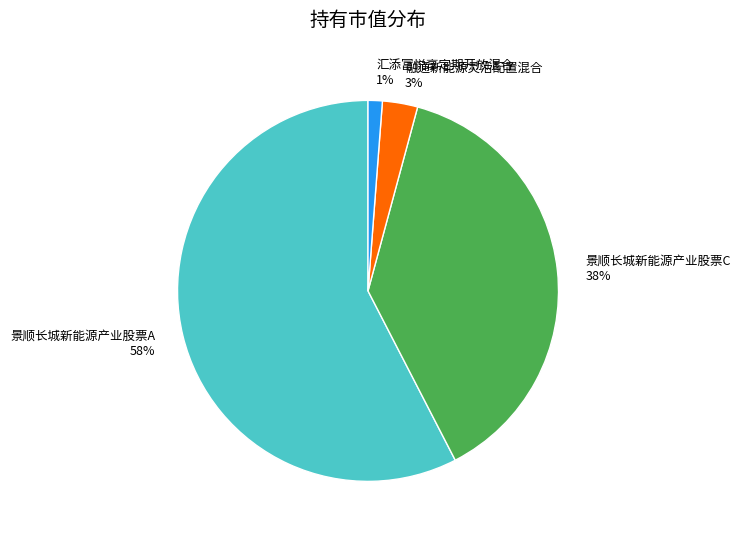

True or false: 景顺长城新能源产业股票C accounts for 32% of the total.

False